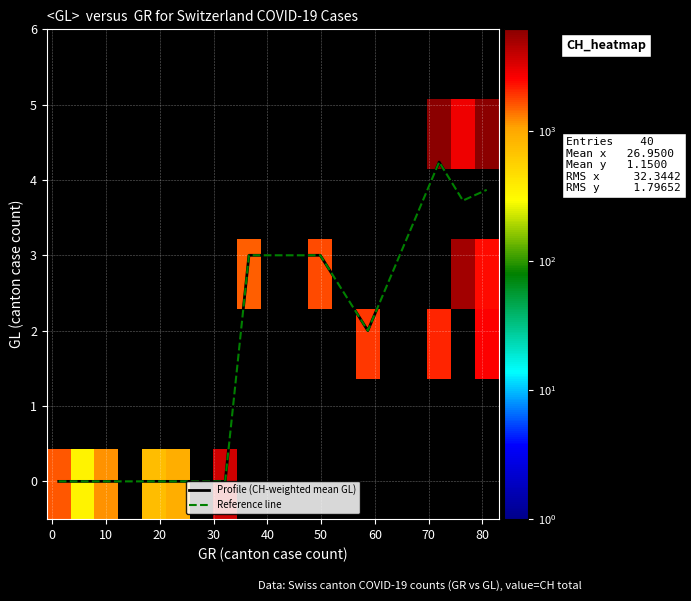

What is the average value of the CH series?

1029